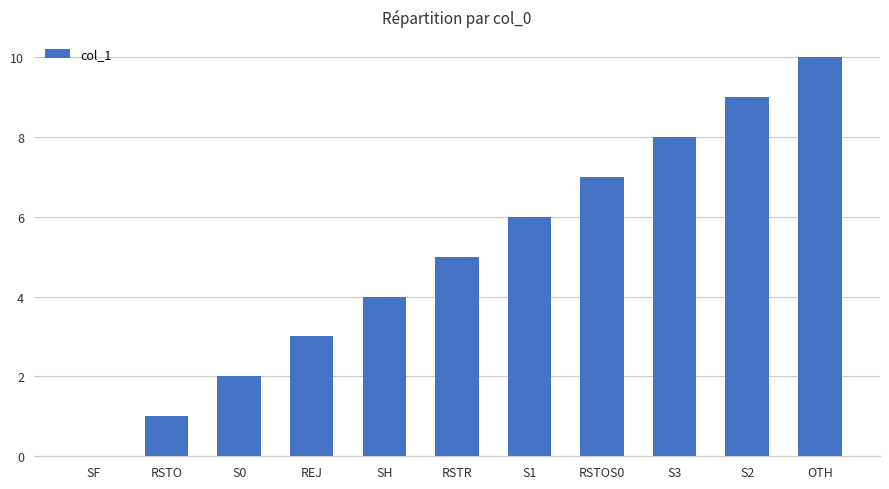

Which category has the highest value across all series?

OTH